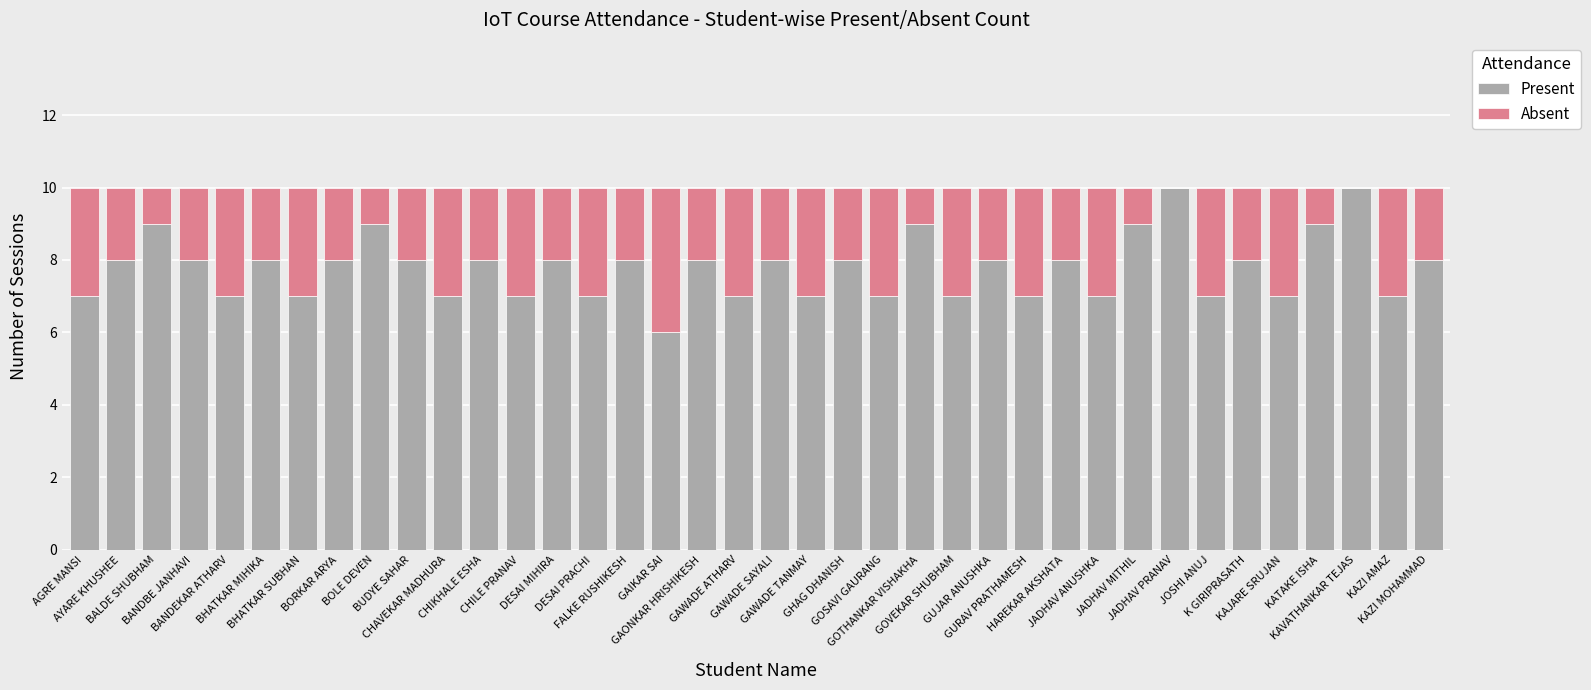

What is the sum of all Present values?

296